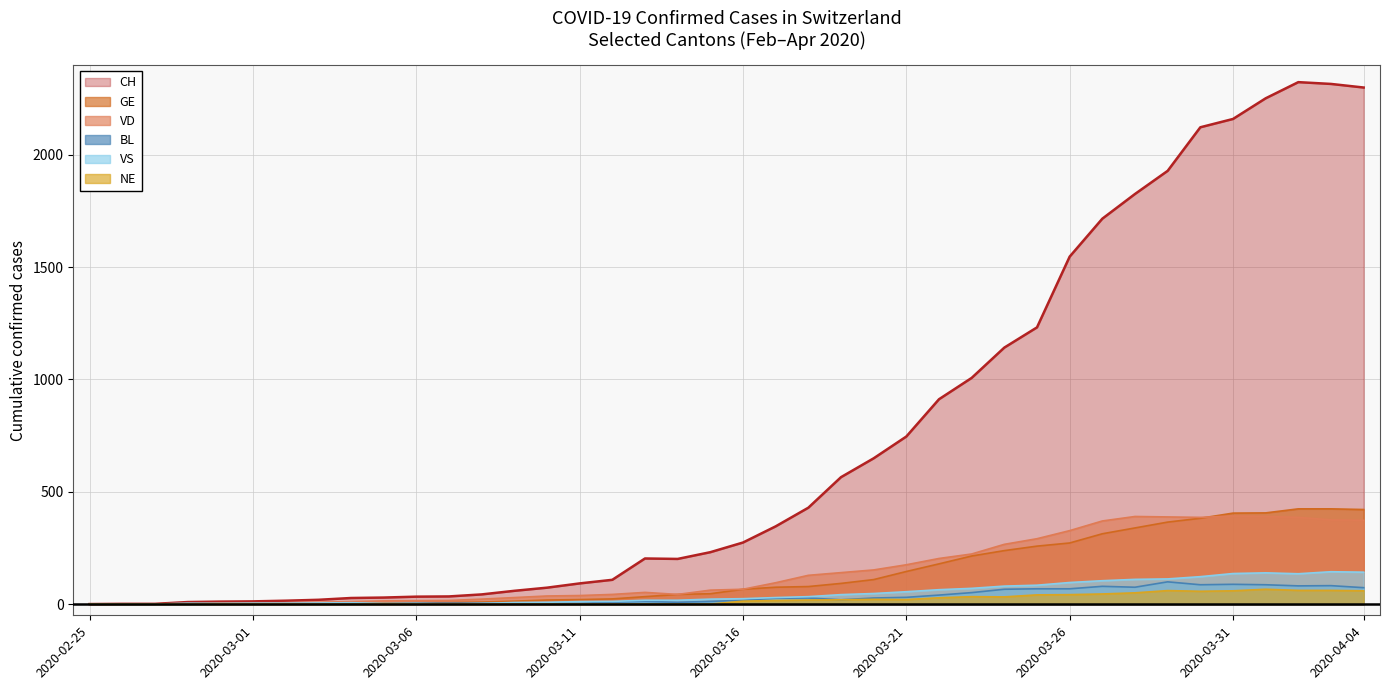

True or false: GE has more than 0 points higher than both neighbors.

False